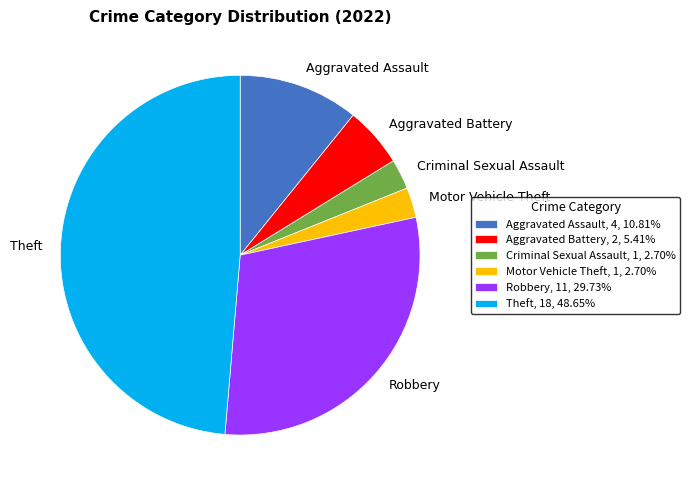

What is the largest slice in the pie chart?

Theft